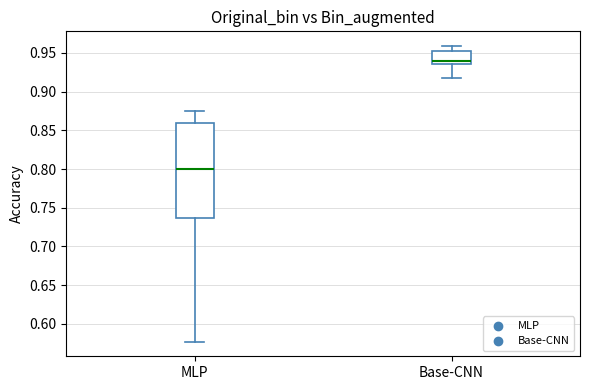

Which box has the highest median line?

Base-CNN